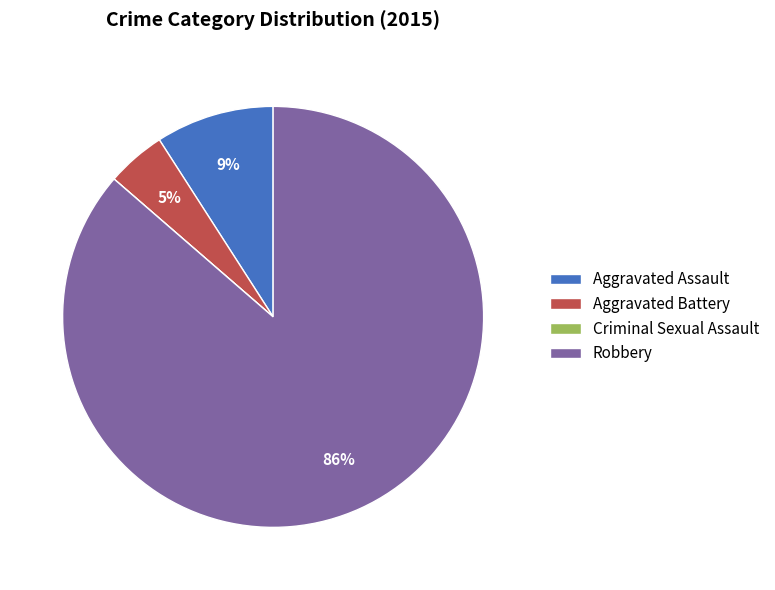

True or false: Aggravated Assault accounts for 9% of the total.

True